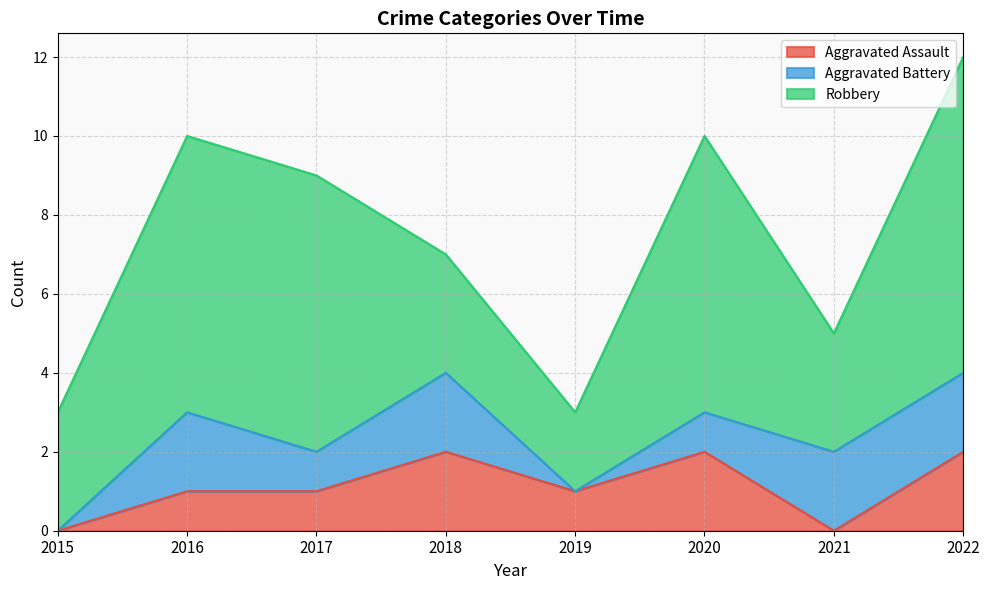

Which series has the largest total across all categories?

Robbery